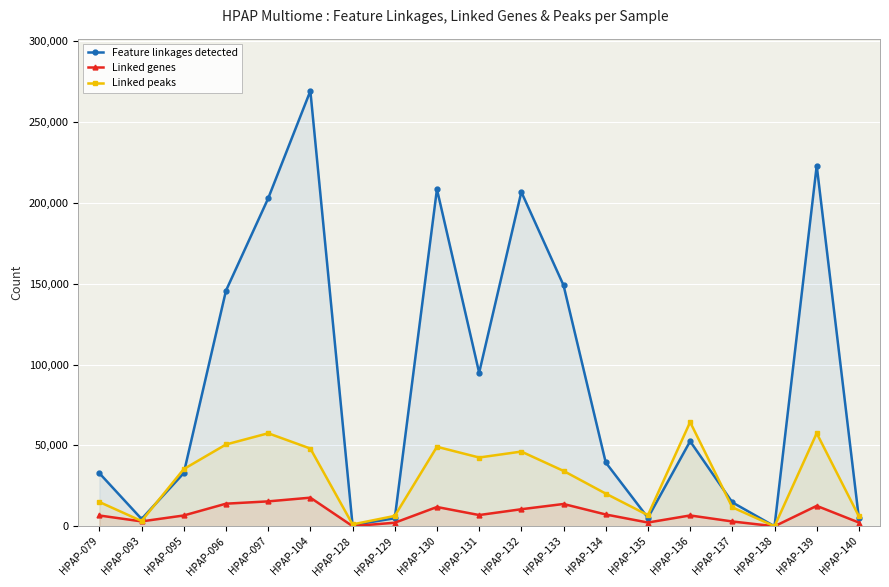

What is the difference between the second highest and second lowest values in the Linked genes series?

15307